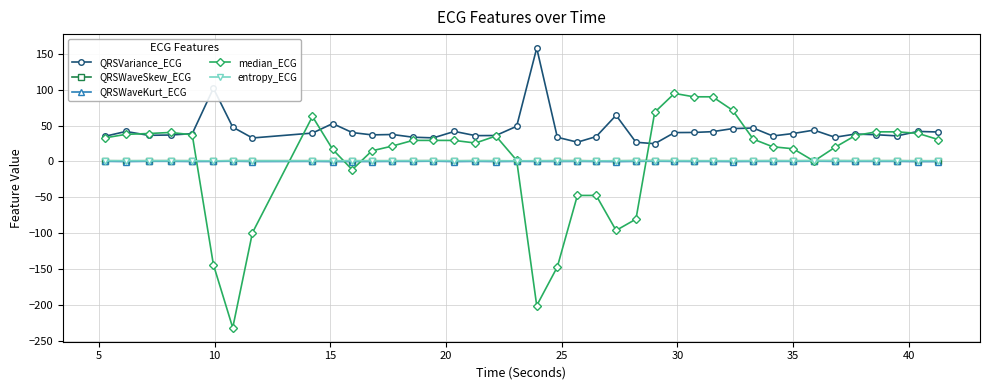

What is the minimum value for median_ECG?

-231.6